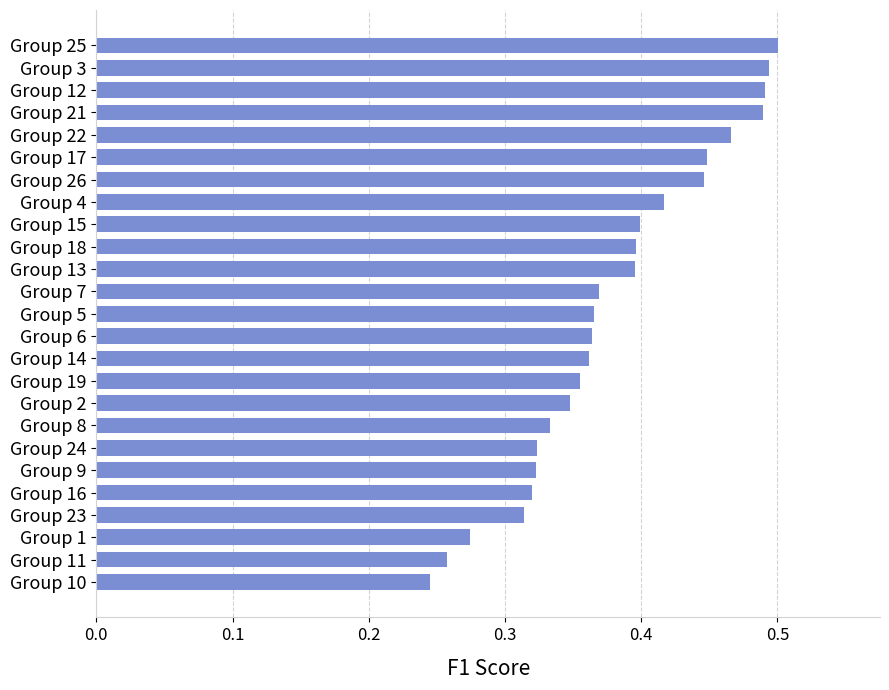

How many distinct data groups are displayed?

1